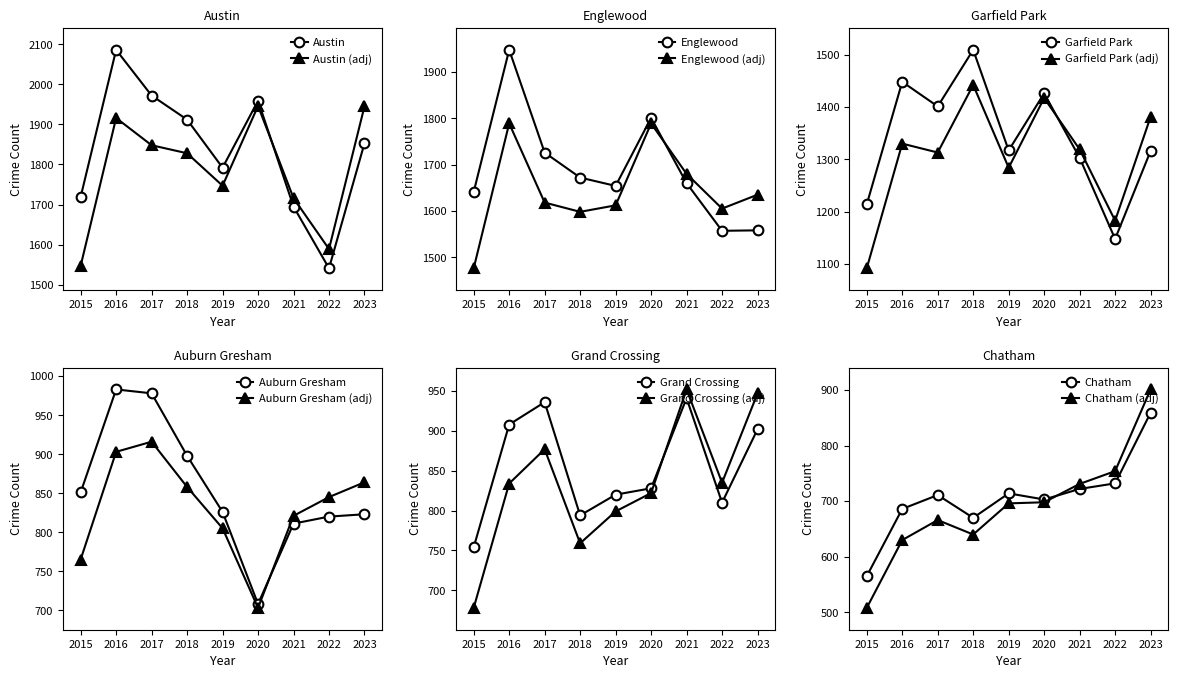

What is the value of the Austin point at the 9th from the left?

1853